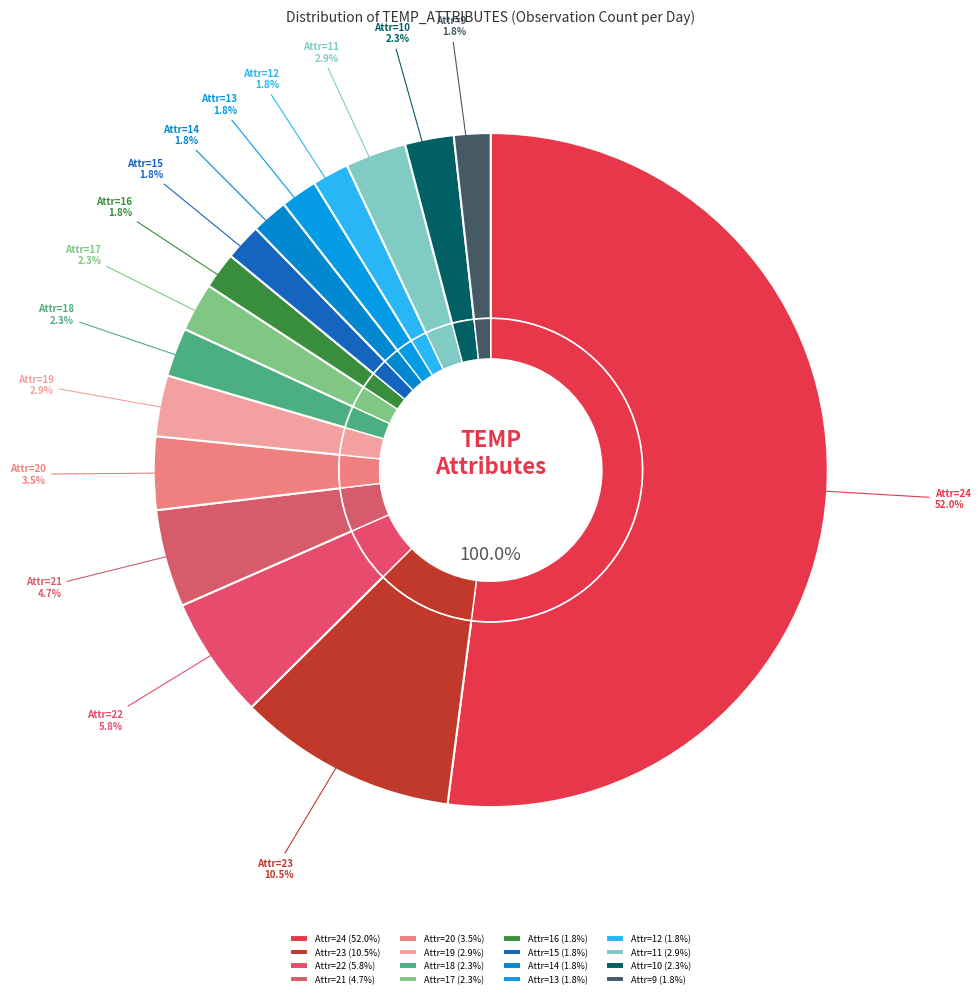

Which has a higher value, 21 or 24?

24